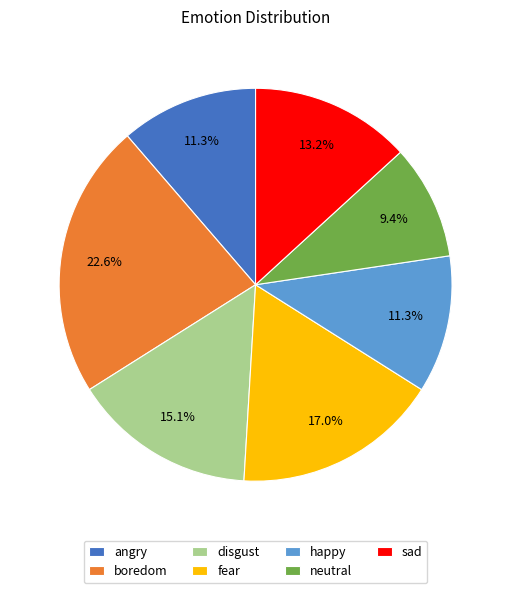

What percentage is the disgust slice, to the nearest percent?

15%